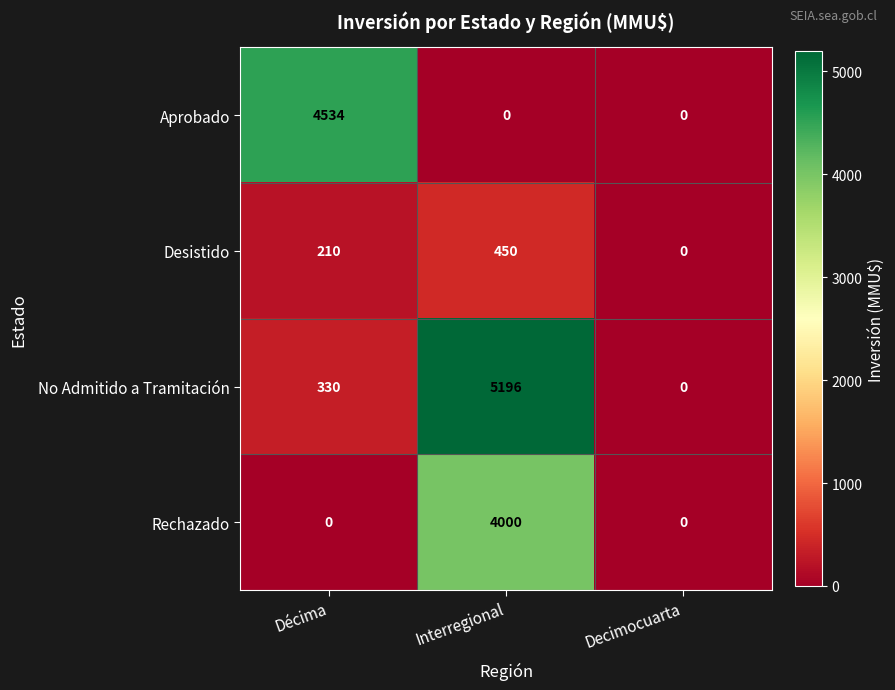

Which series has the largest total across all categories?

No Admitido a Tramitación